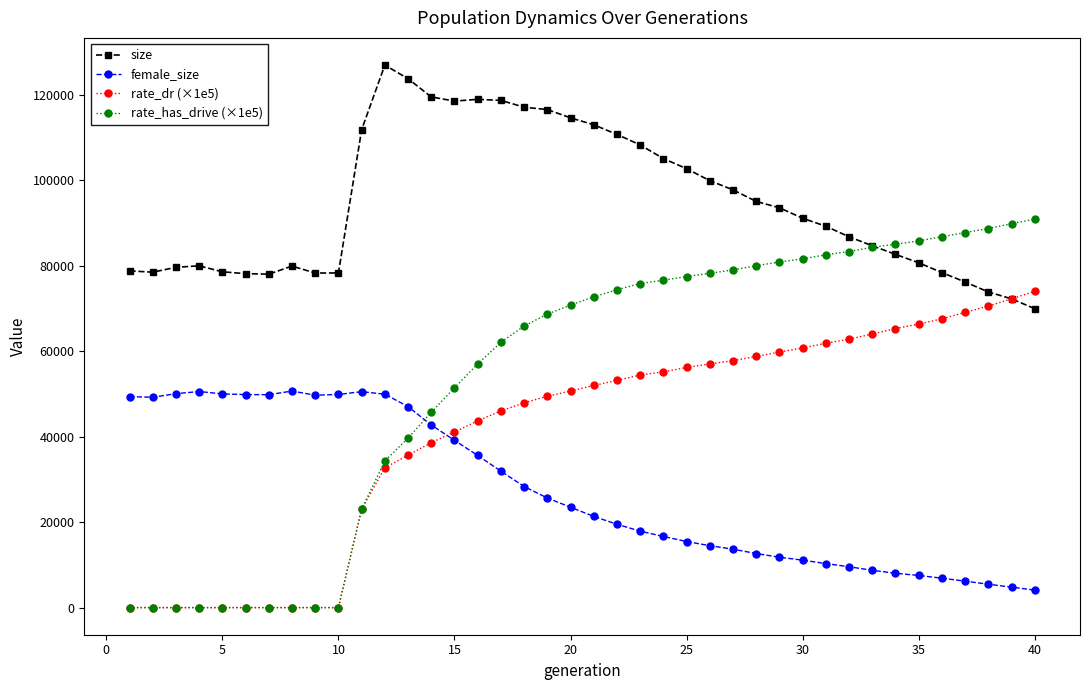

What is the lowest value of the size series?

69955.0